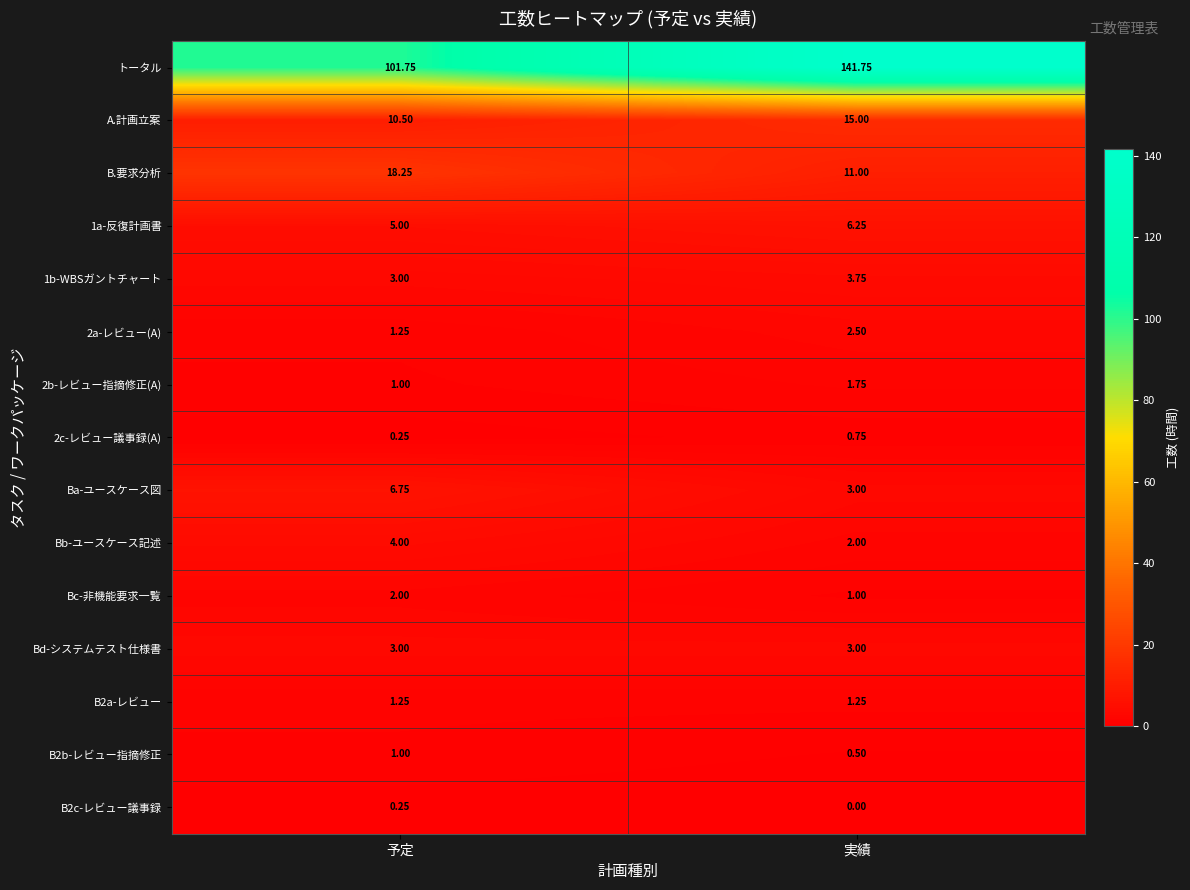

Which category has the lowest value in the 1b-WBSガントチャート series?

予定